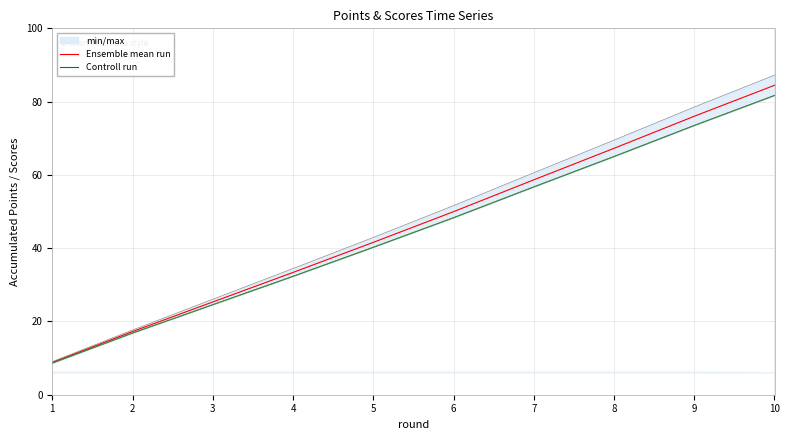

Where is Controll run nearest to the value 45?

6